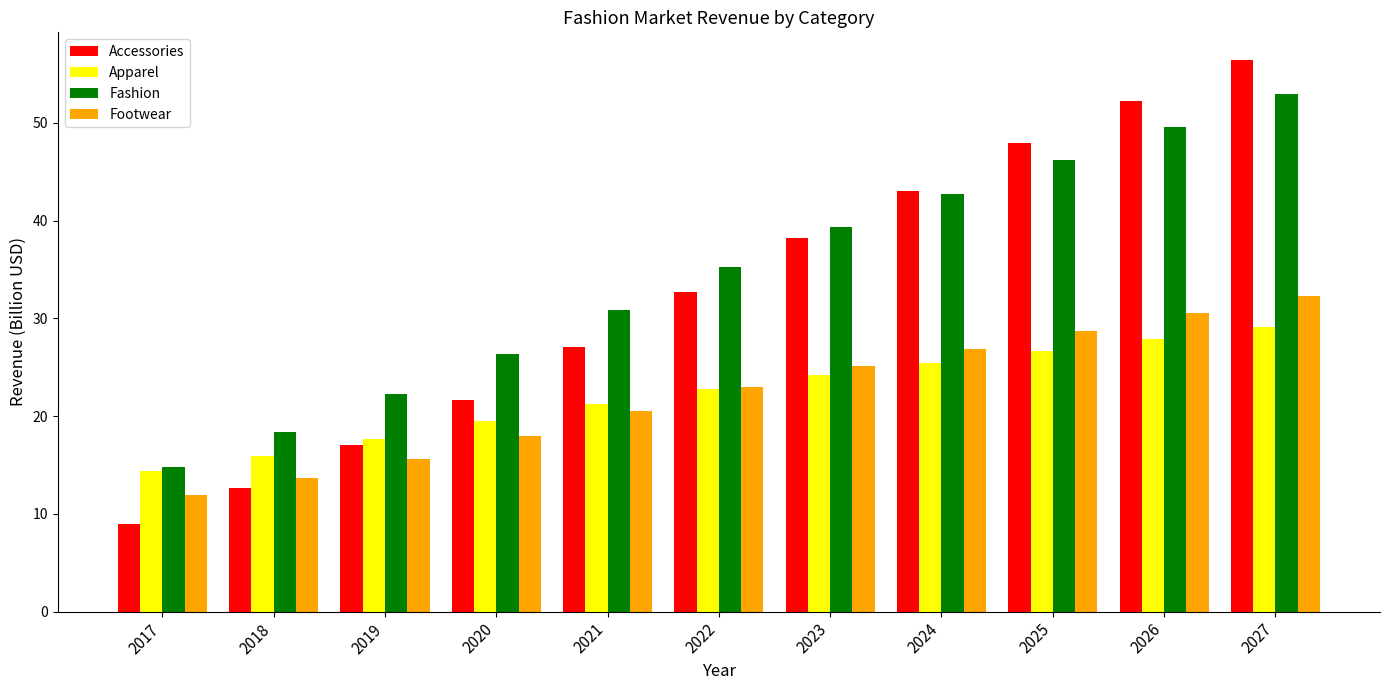

What is the sum of all Apparel values?

245.0